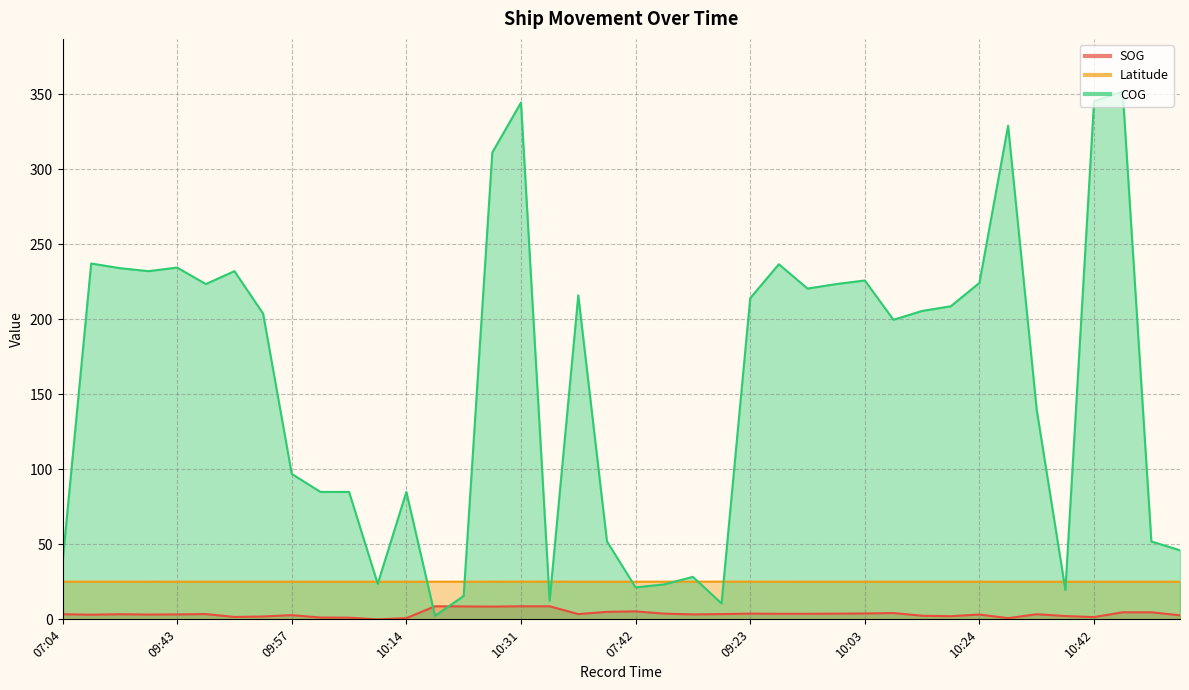

At which category does SOG reach its first local peak?

09:19